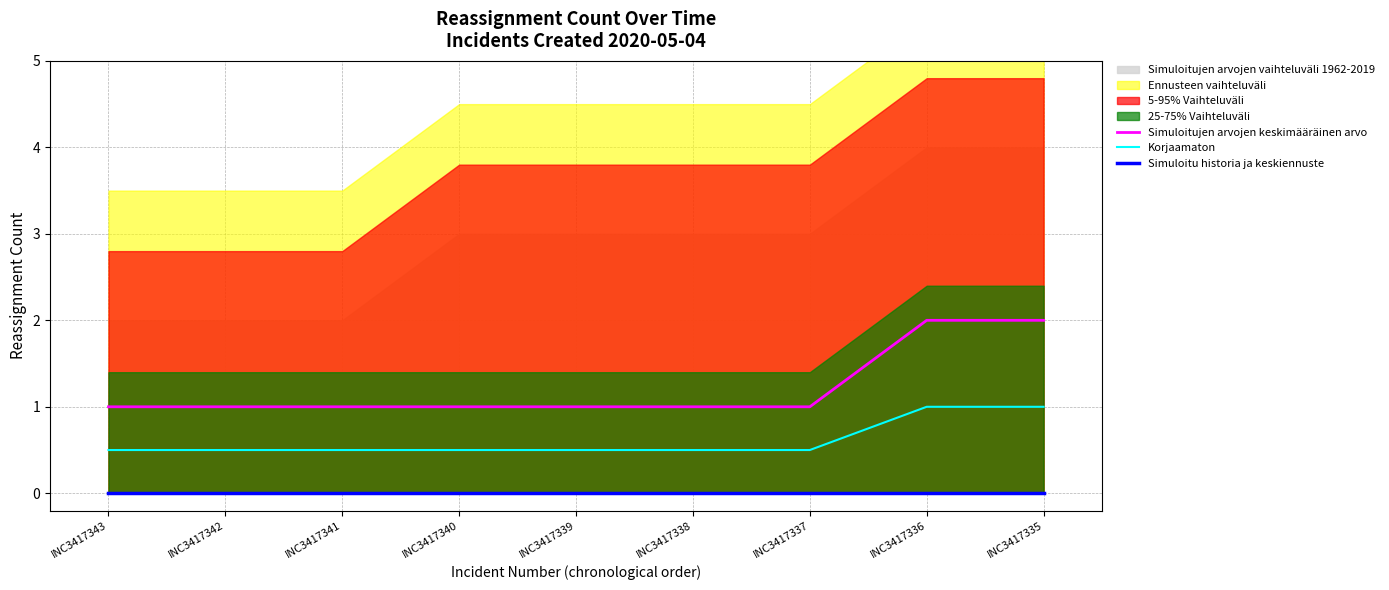

How many lines are shown in the chart?

3